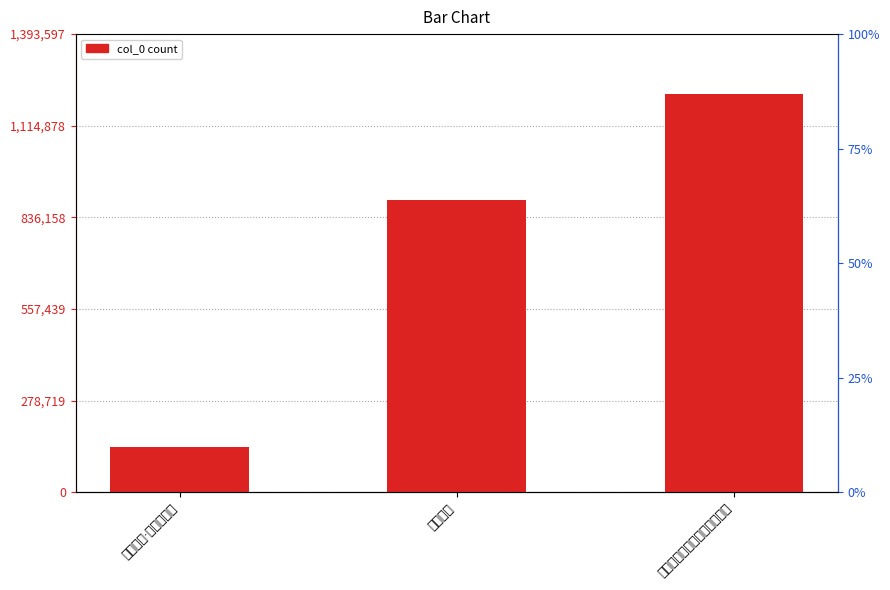

Between 题先春卷上有萧滕王三学士赞 and 题先春亭, which is larger?

题先春卷上有萧滕王三学士赞